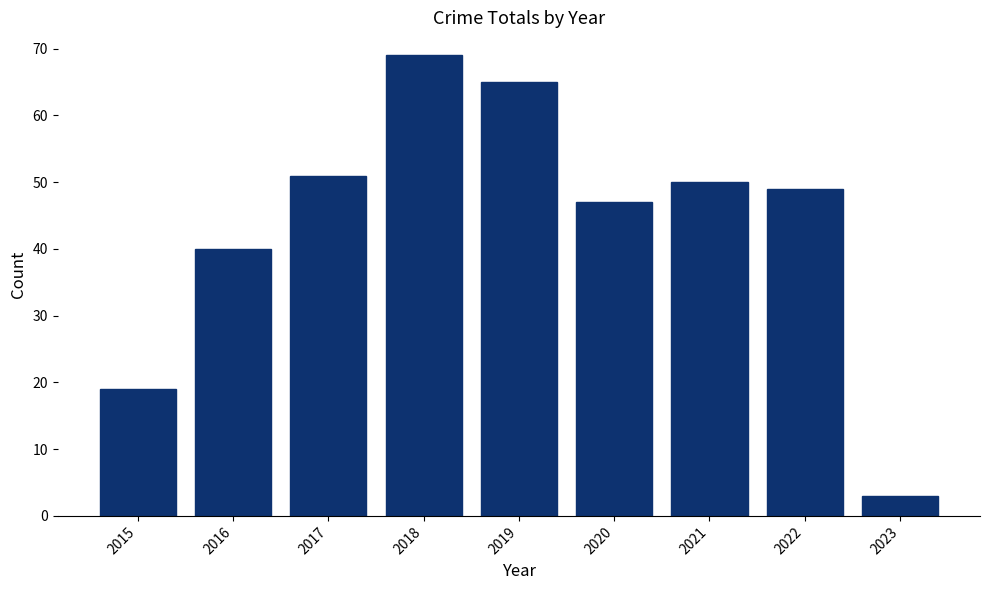

Between 2020 and 2015, which is larger?

2020